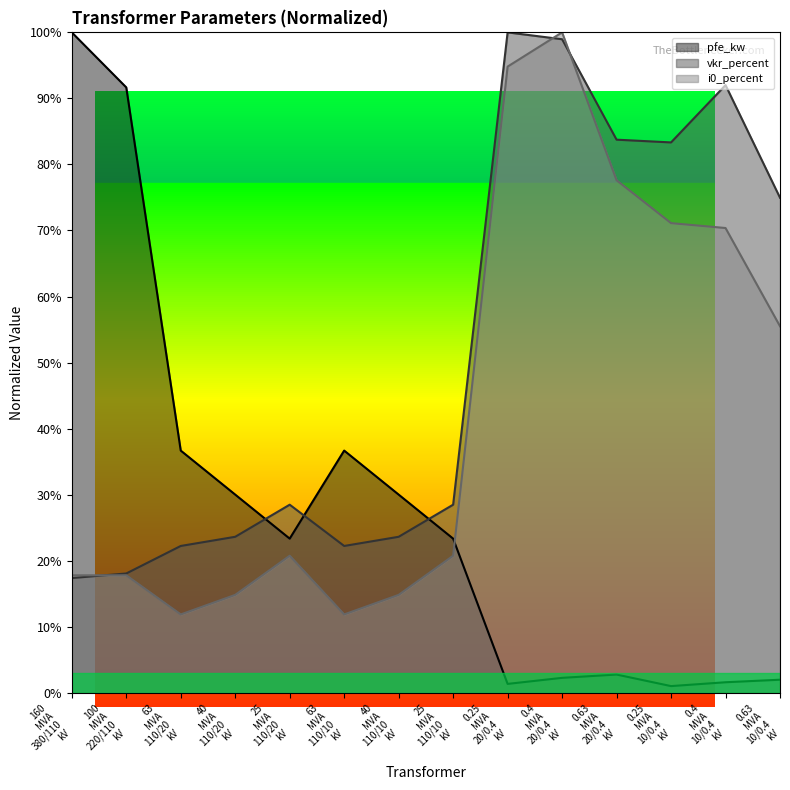

Where is vkr_percent nearest to the value 58?

0.63
MVA
10/0.4
kV